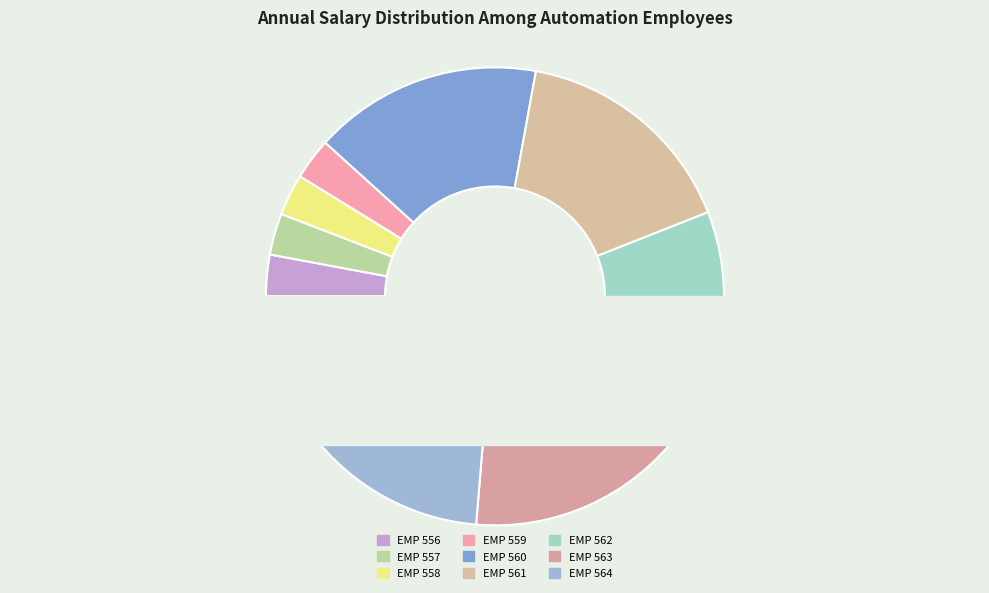

What percentage is NOT represented by EMP 559?

97.1%